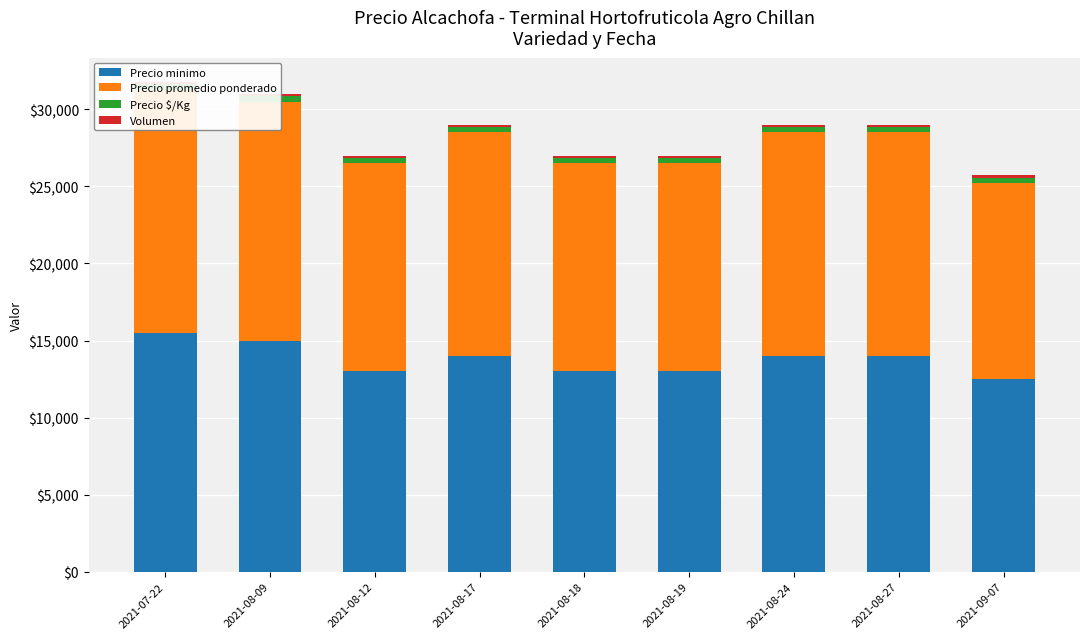

What value does the Precio promedio ponderado series have at 2021-09-07, to the nearest 100?

12800